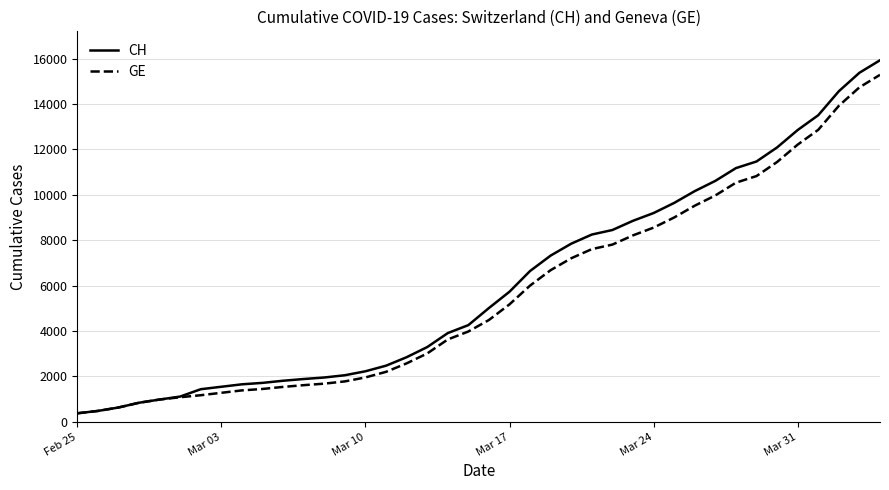

Which series has the largest range (max minus min)?

CH